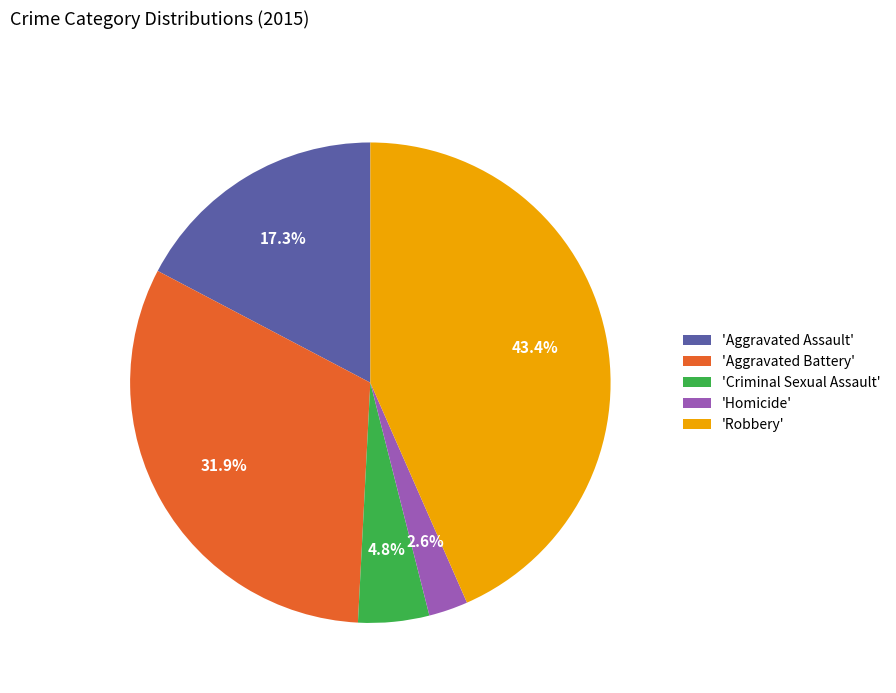

What is the smallest slice in the pie chart?

'Homicide'